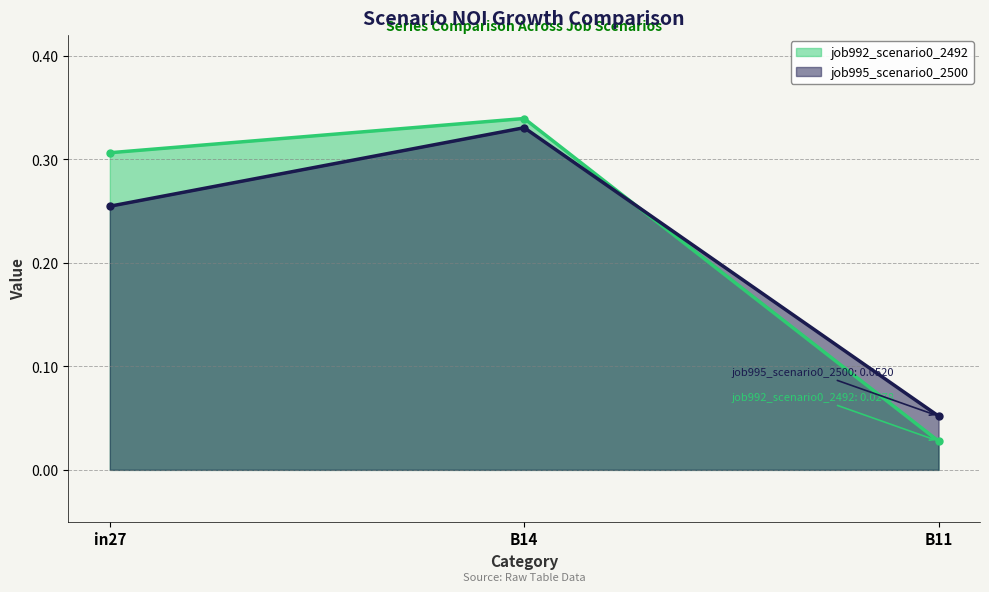

At which category is the sum across all series the highest?

B14